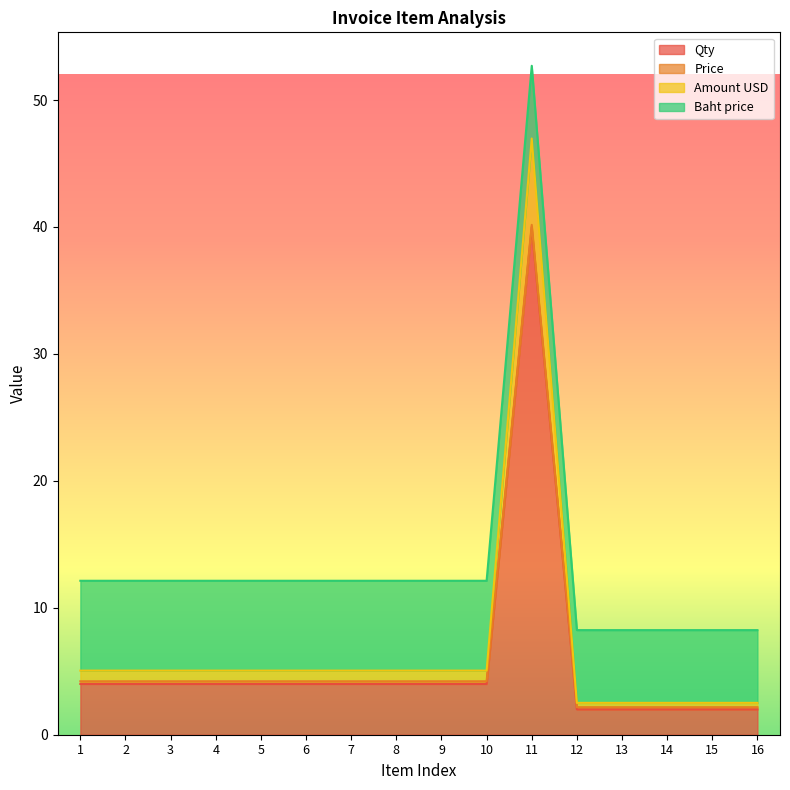

At which category is the sum across all series the highest?

11